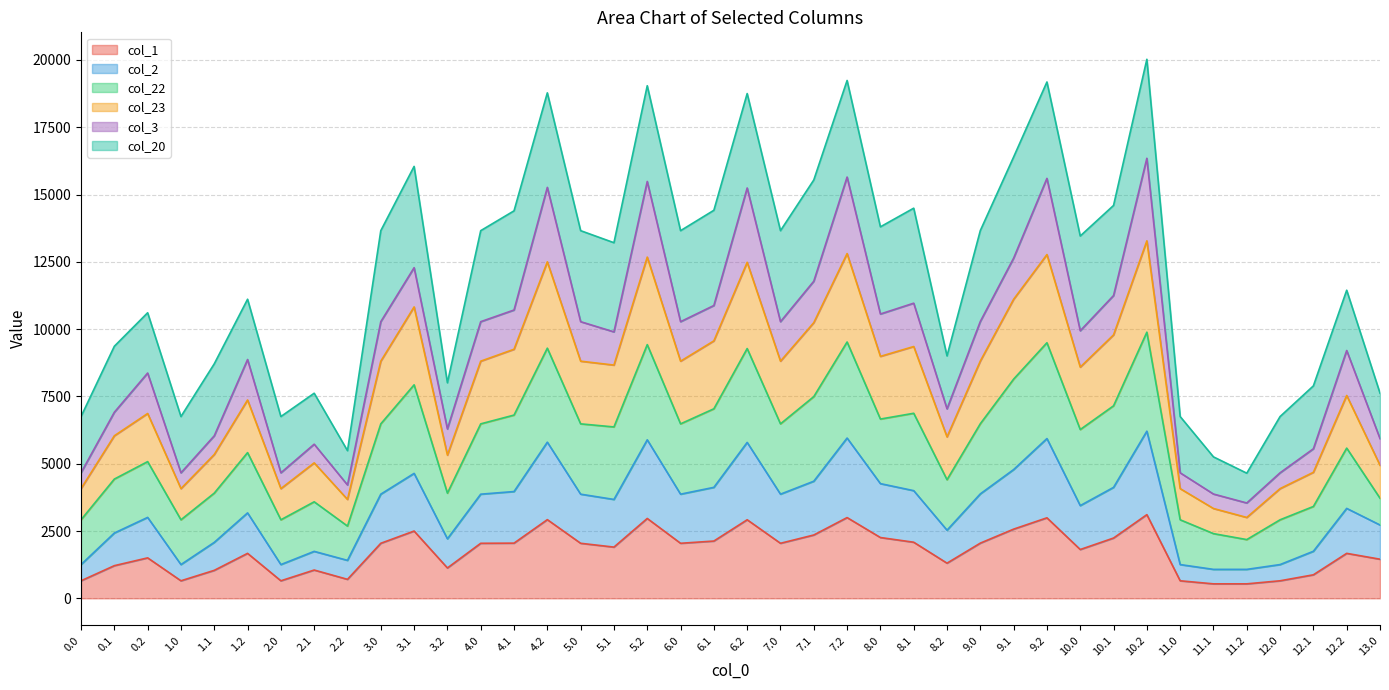

Rank the categories by col_1 value from highest to lowest.

10.2, 7.2, 9.2, 5.2, 4.2, 6.2, 9.1, 3.1, 7.1, 8.0, 10.1, 6.1, 8.1, 9.0, 4.1, 3.0, 4.0, 5.0, 6.0, 7.0, 5.1, 10.0, 1.2, 12.2, 0.2, 13.0, 8.2, 0.1, 3.2, 2.1, 1.1, 12.1, 2.2, 0.0, 1.0, 2.0, 11.0, 12.0, 11.1, 11.2